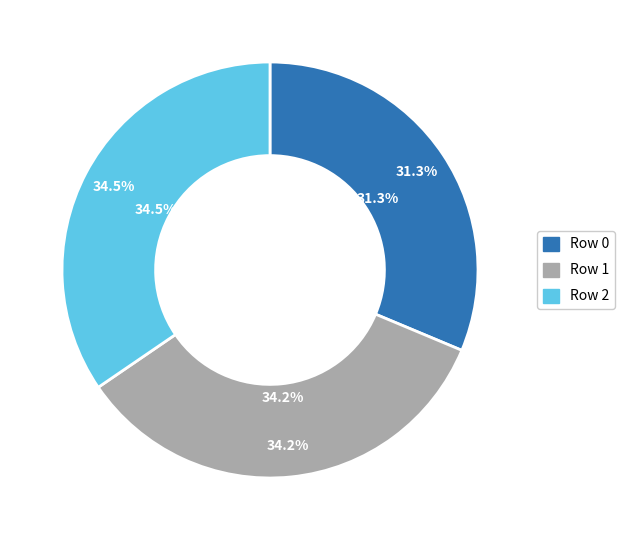

To the nearest percent, what percentage of the pie is Row 1?

34%